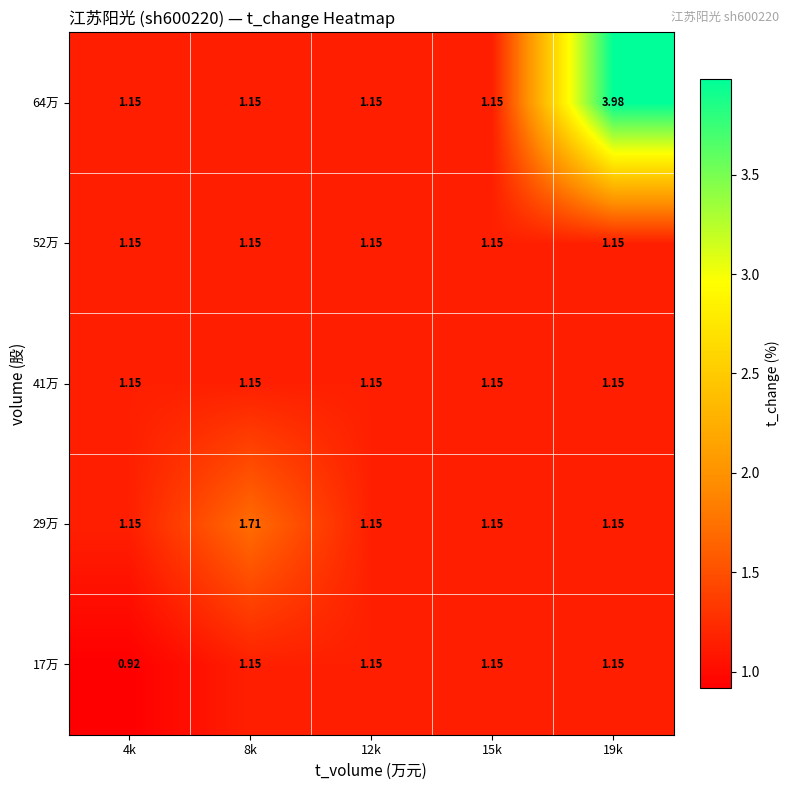

How many series are shown in this chart?

5